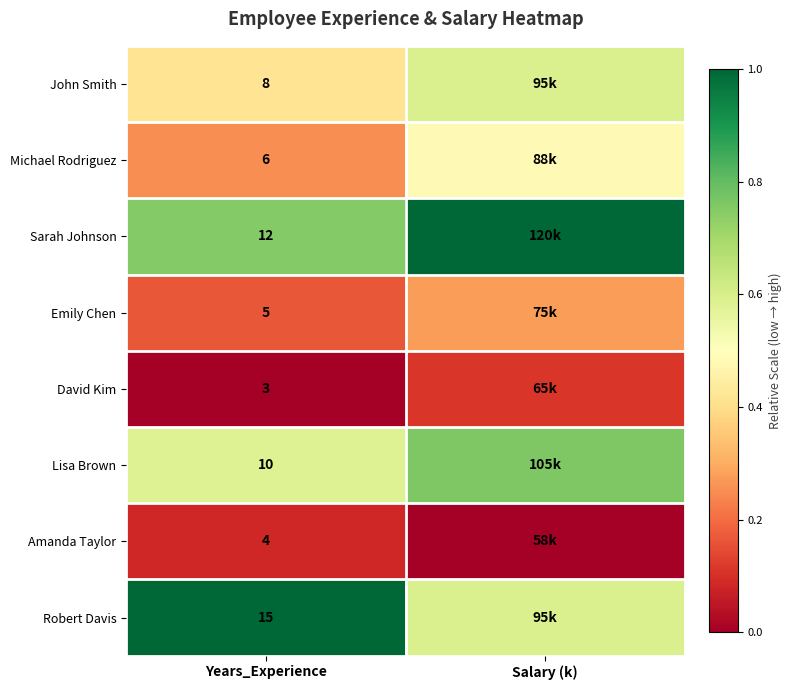

What is the maximum value shown in the chart?

1.0